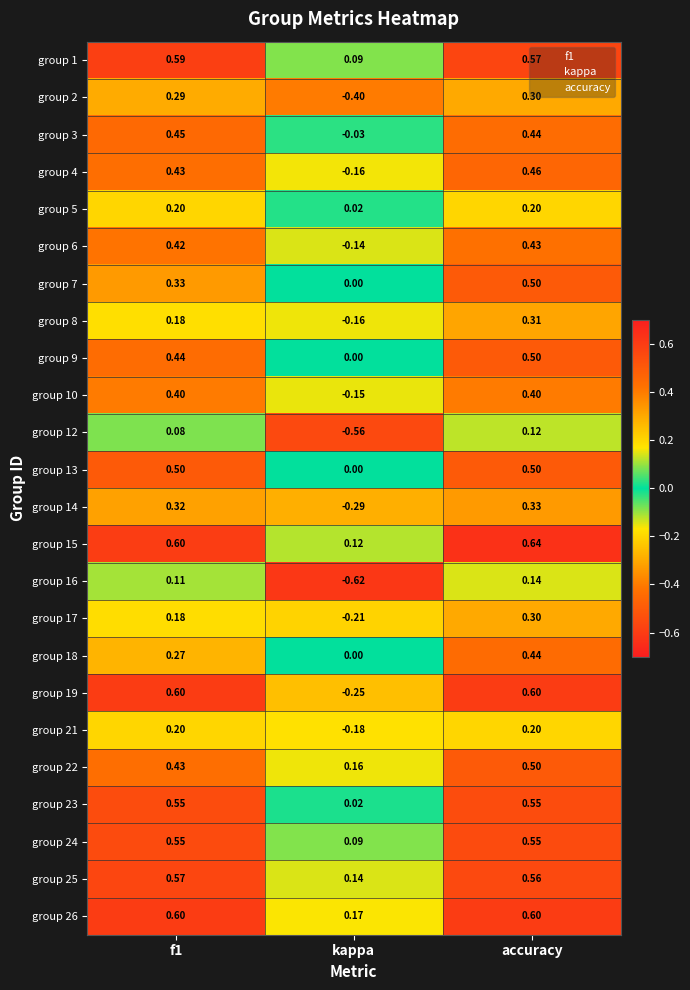

At which category is the sum across all series the highest?

accuracy